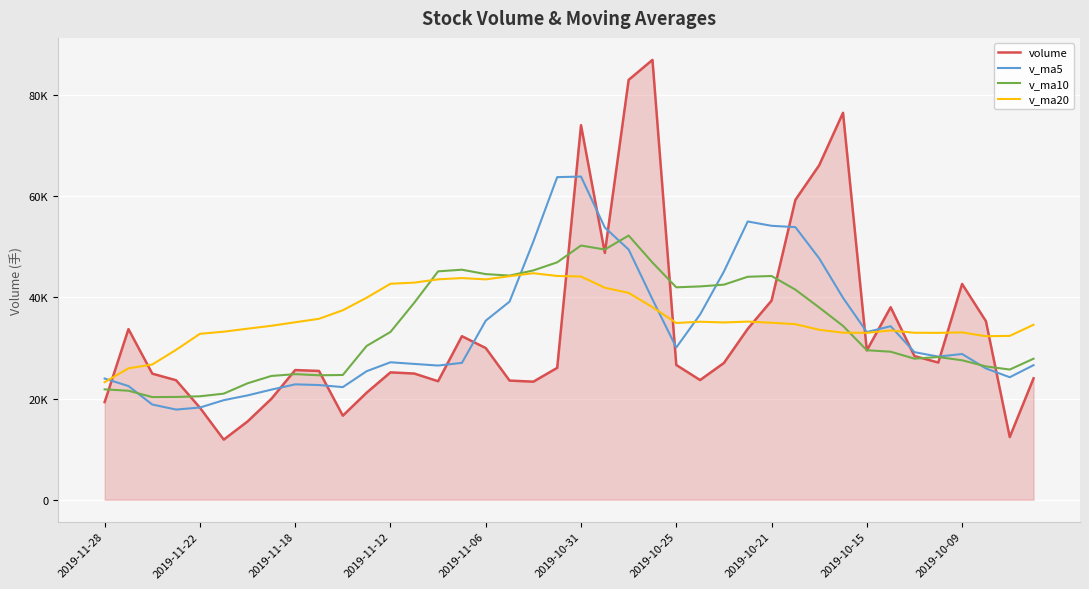

Does the chart have visible grid lines?

Yes